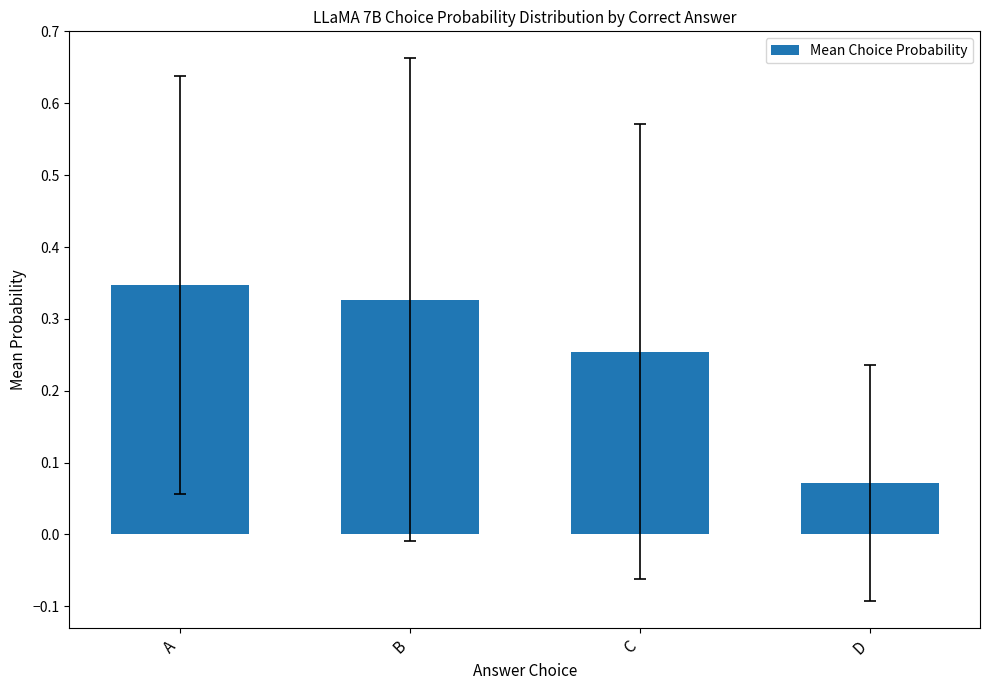

The value at A is 0.1. True or false?

False